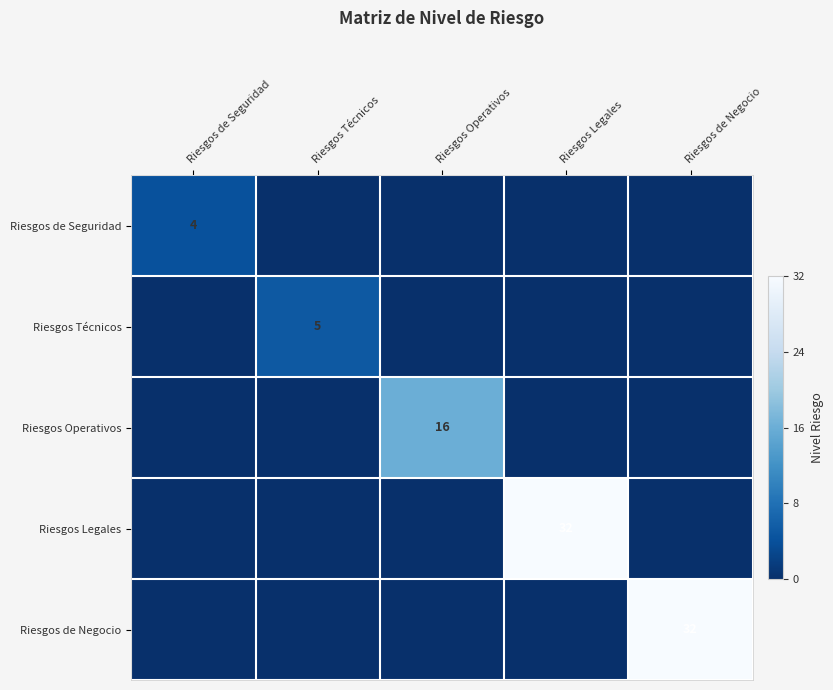

The Riesgos Operativos series shows 16 at Riesgos Operativos. True or false?

True